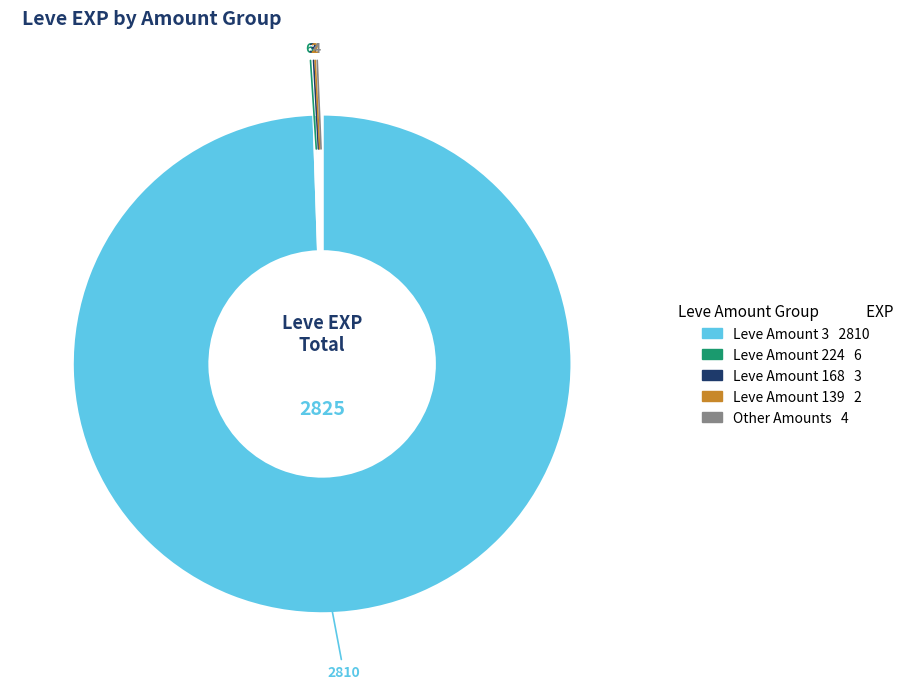

Is there a majority slice in this chart?

Yes